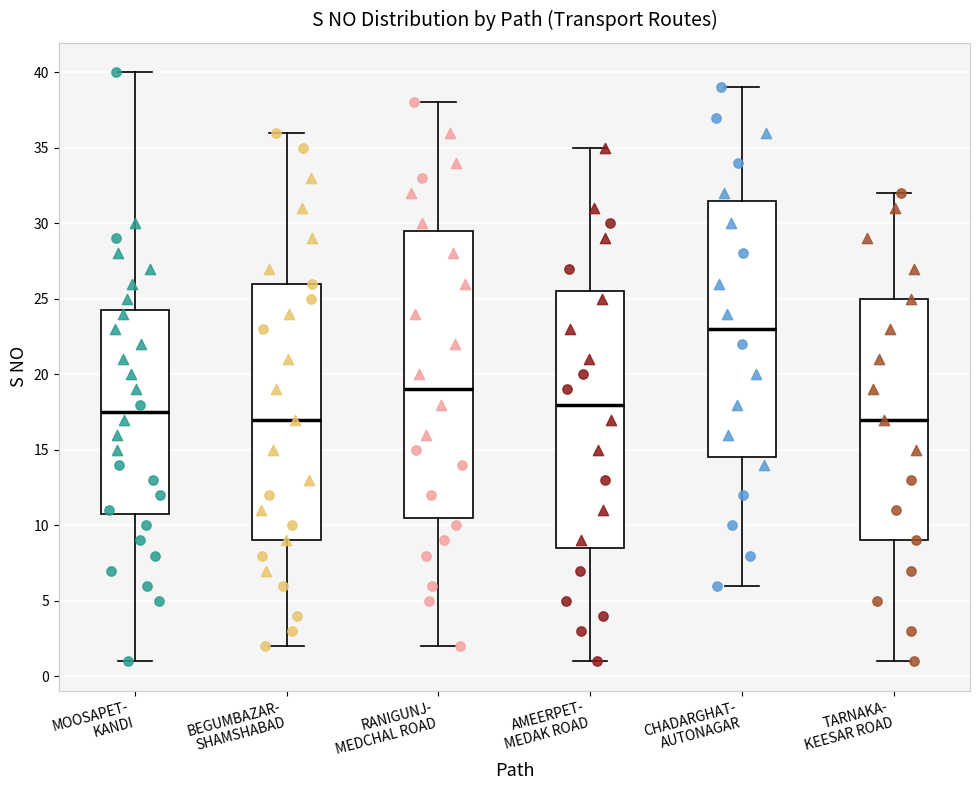

Reading left to right, read every box against the y-axis: the position of its median line, the range the box covers, and the ends of its whiskers. The values are not printed on the chart, so give them approximately, as read against the axis.

MOOSAPET- KANDI: median 17.5, box 11.0 to 24.5, whiskers 1.0 to 40.0
BEGUMBAZAR- SHAMSHABAD: median 17.0, box 9.0 to 26.0, whiskers 2.0 to 36.0
RANIGUNJ- MEDCHAL ROAD: median 19.0, box 10.5 to 29.5, whiskers 2.0 to 38.0
AMEERPET- MEDAK ROAD: median 18.0, box 8.5 to 25.5, whiskers 1.0 to 35.0
CHADARGHAT- AUTONAGAR: median 23.0, box 14.5 to 31.5, whiskers 6.0 to 39.0
TARNAKA- KEESAR ROAD: median 17.0, box 9.0 to 25.0, whiskers 1.0 to 32.0